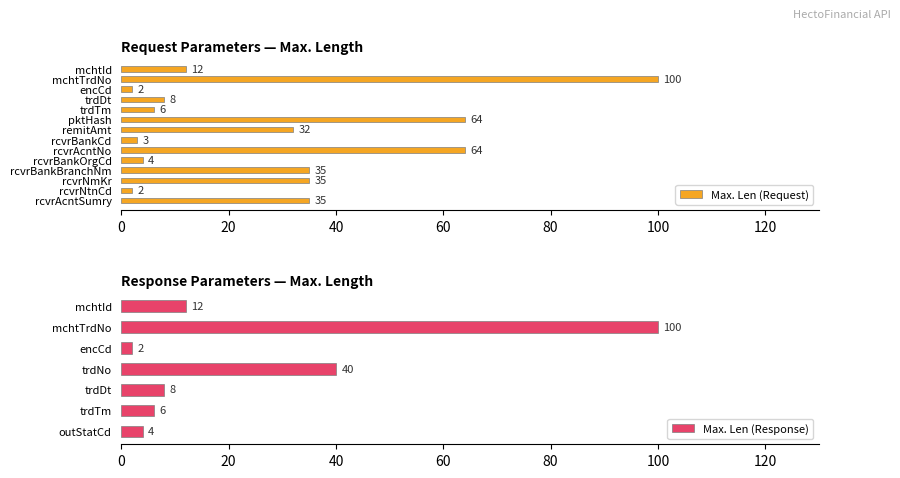

At which label is the value closest to 51?

pktHash